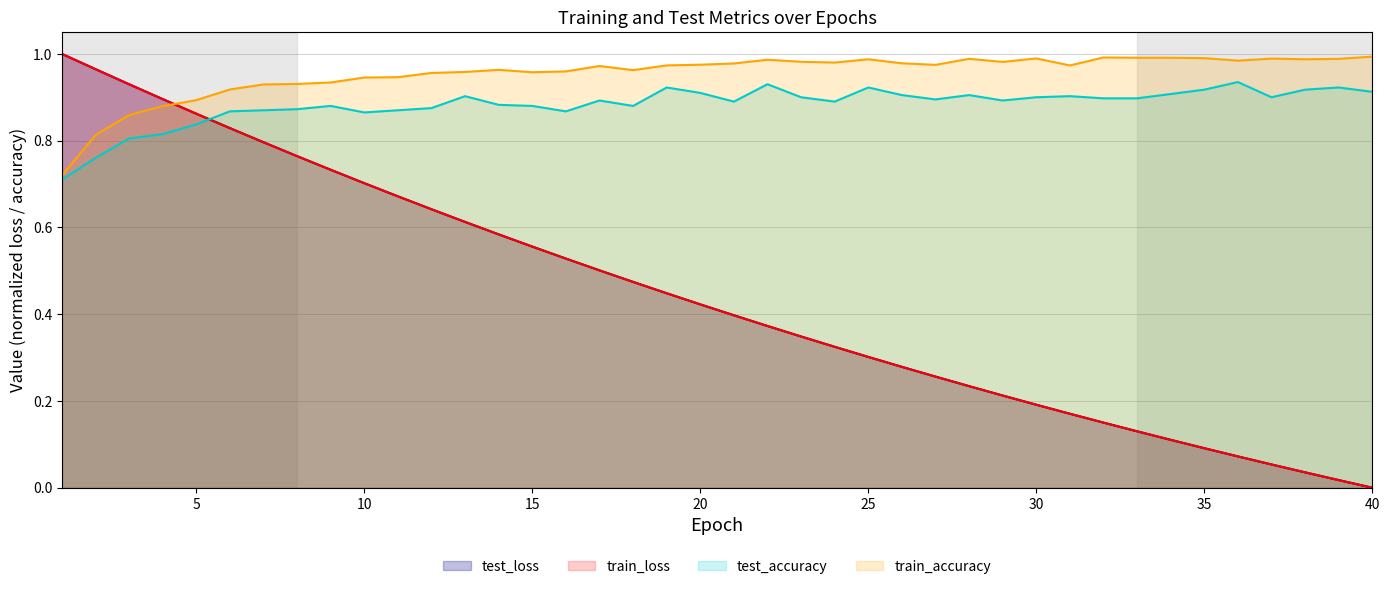

True or false: train_accuracy has more than 0 points higher than both neighbors.

True